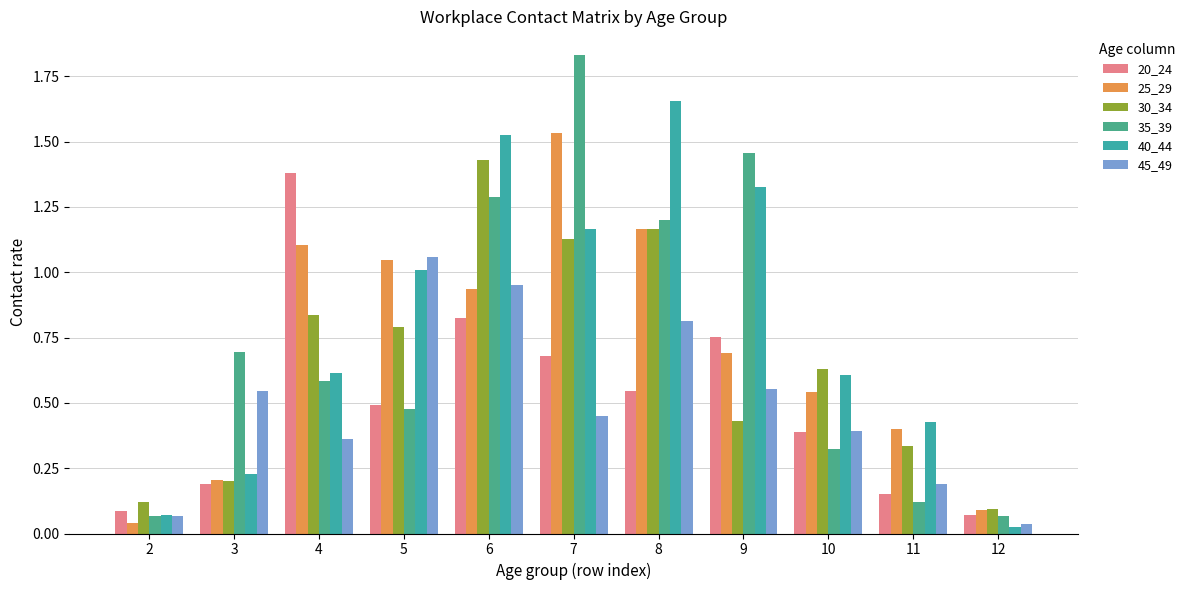

How many distinct data groups are displayed?

6